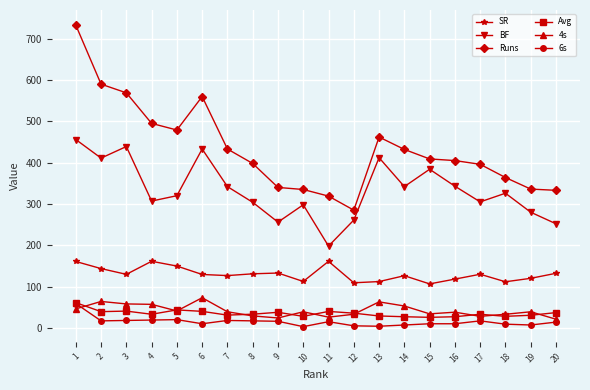

Which series changed the most between 6 and 7?

Runs